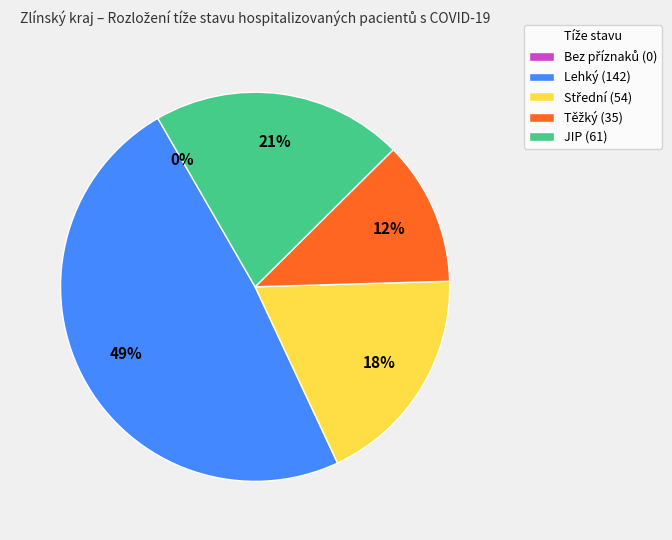

Is it true that Těžký is 1% of the pie?

False